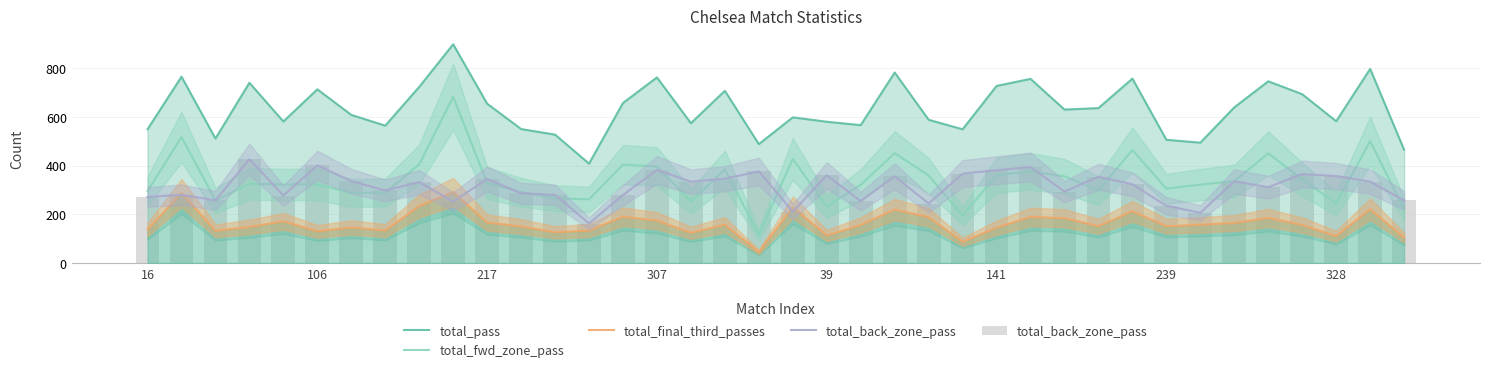

Count the number of categories in the chart.

38